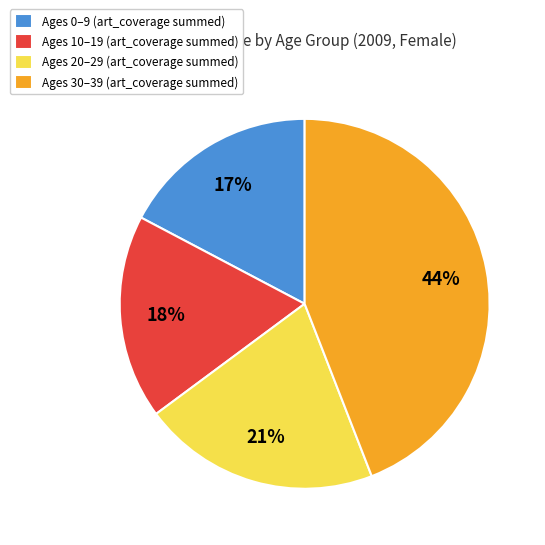

Which slice is the smallest?

Ages 0–9 (art_coverage summed)